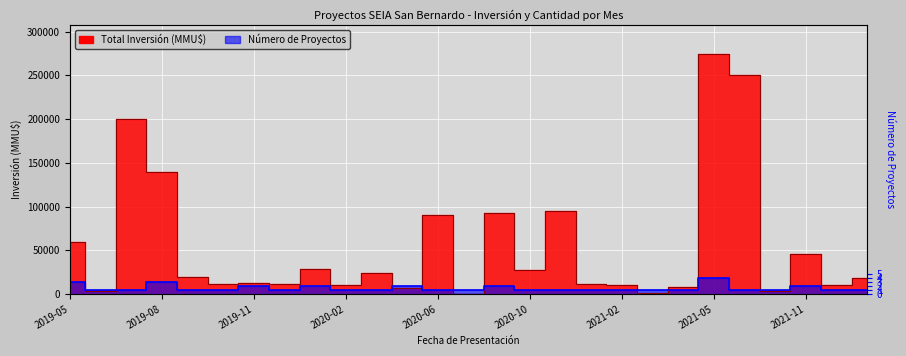

What is the label of the 3rd point from the left?

2019-07